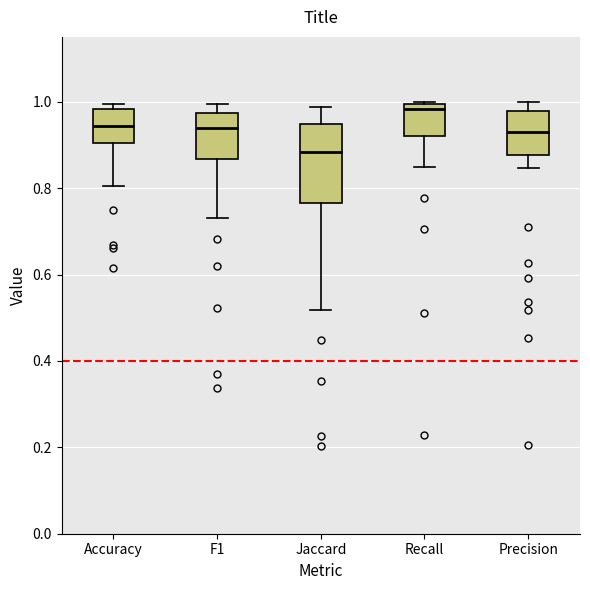

Where does the lower whisker of the box for Precision end on the y-axis? The values are not printed on the chart, so give them approximately, as read against the axis.

0.84